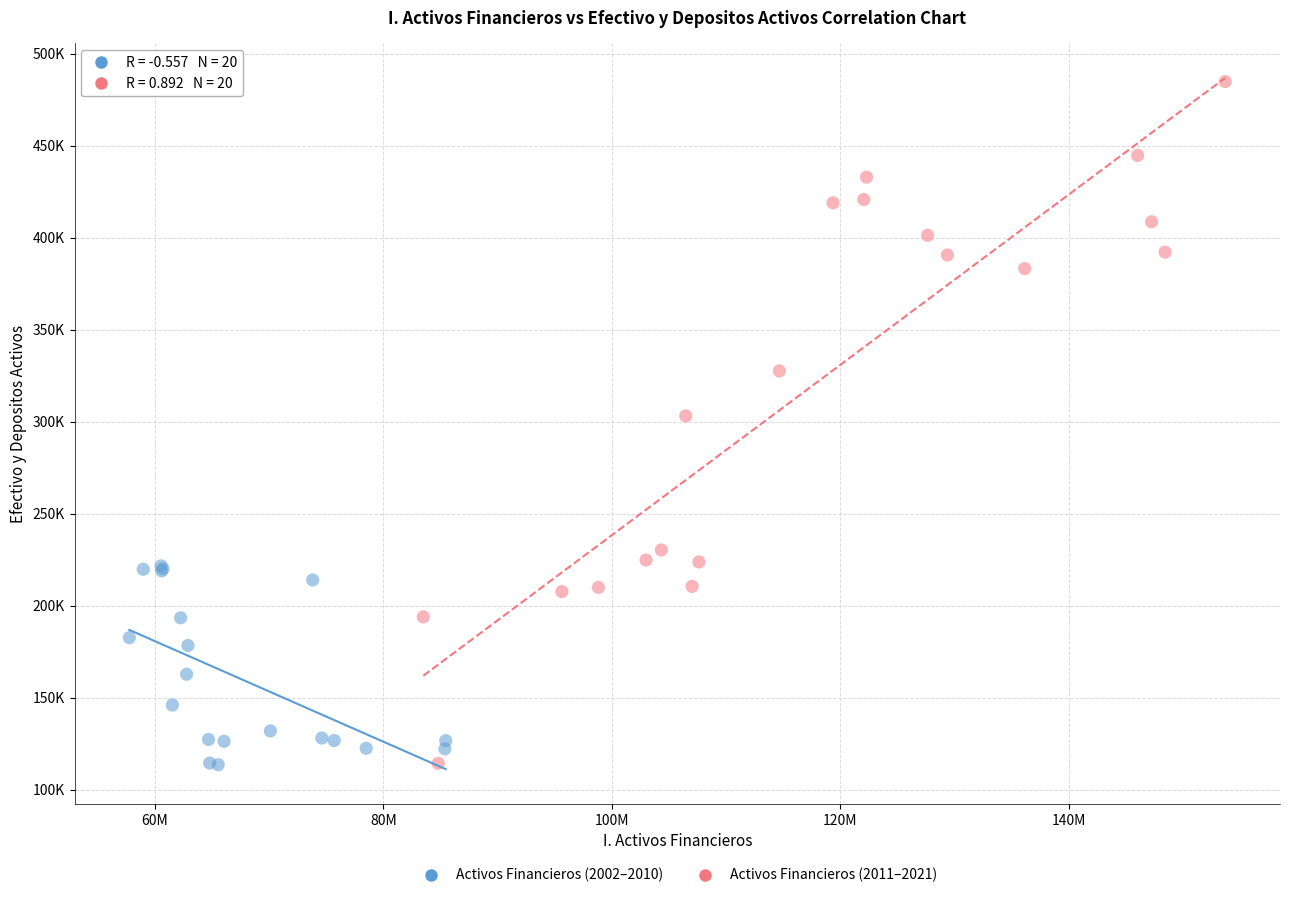

Which series reaches the maximum Y coordinate?

Activos Financieros (2011–2021)